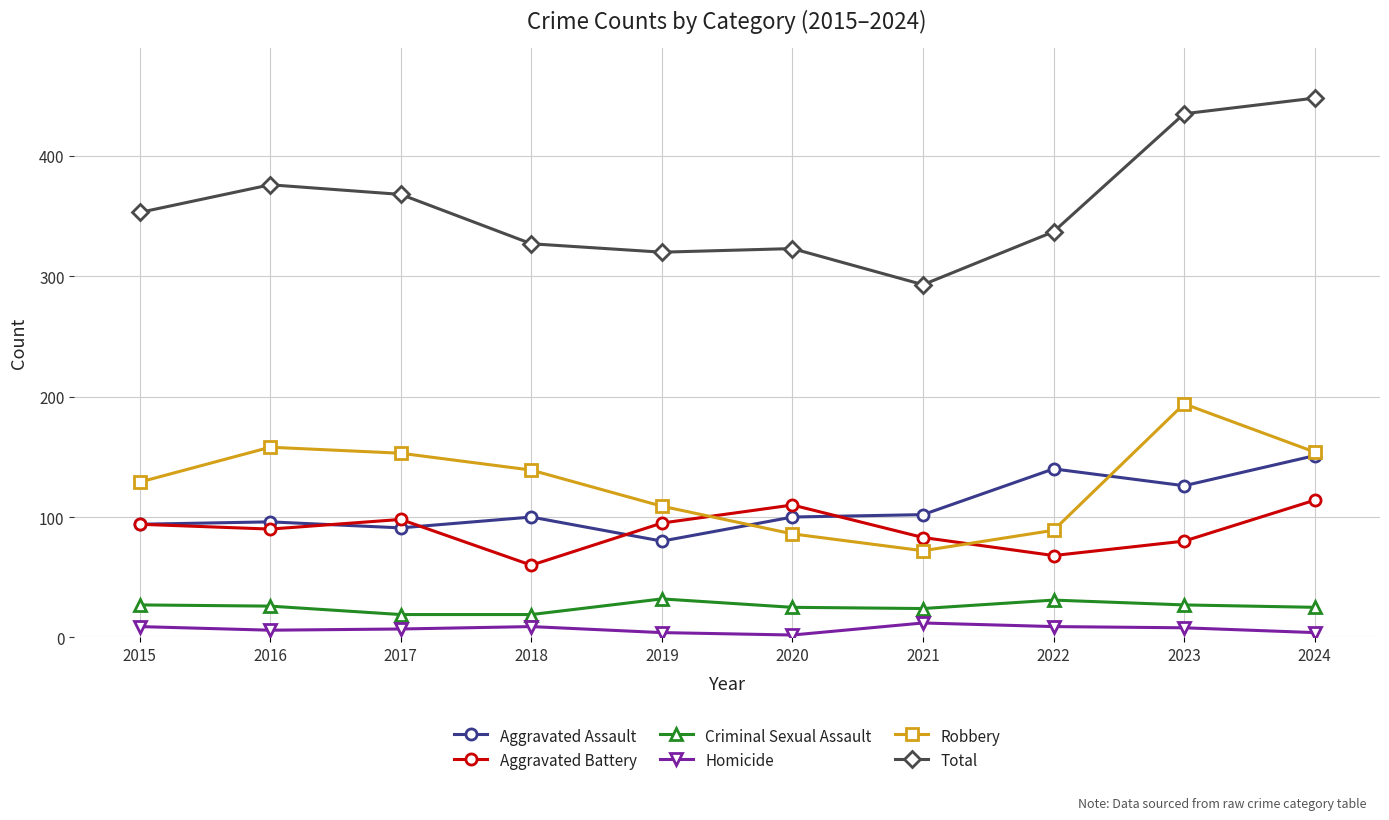

How many interior local valleys does the Robbery series have?

1